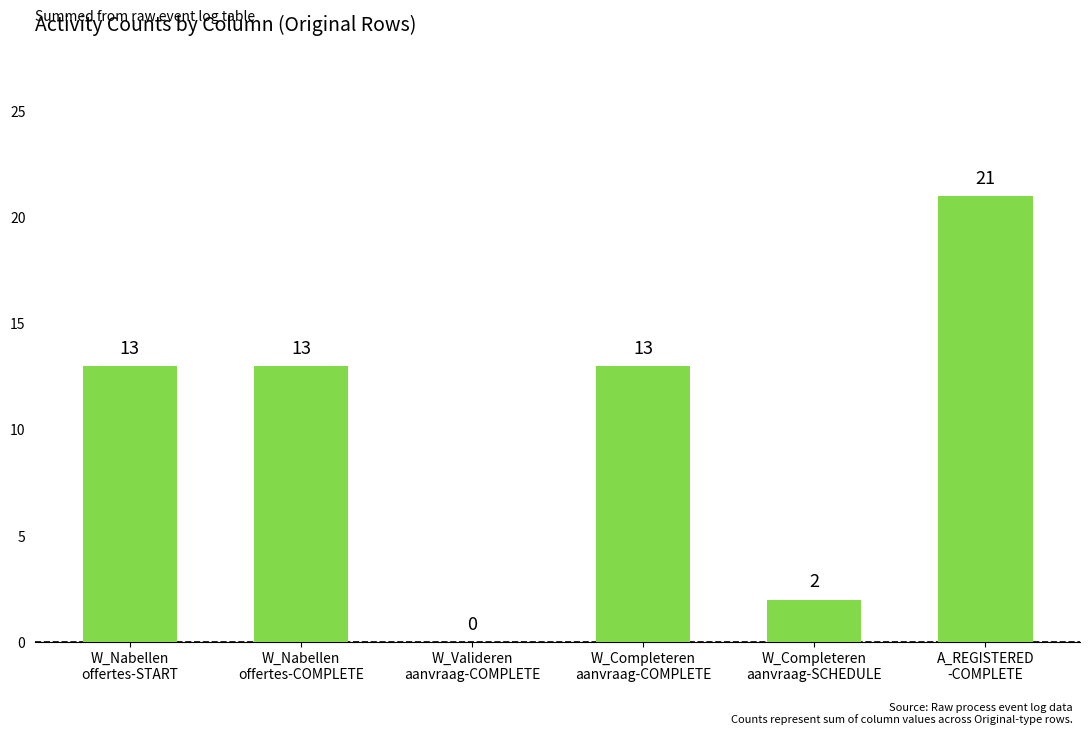

How many categories are shown in the chart?

6